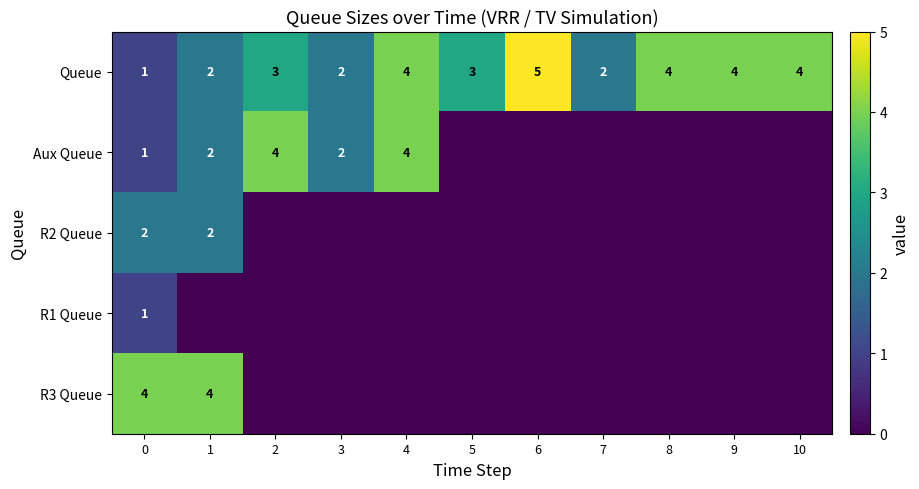

The Aux Queue series shows 1 at 0. True or false?

True